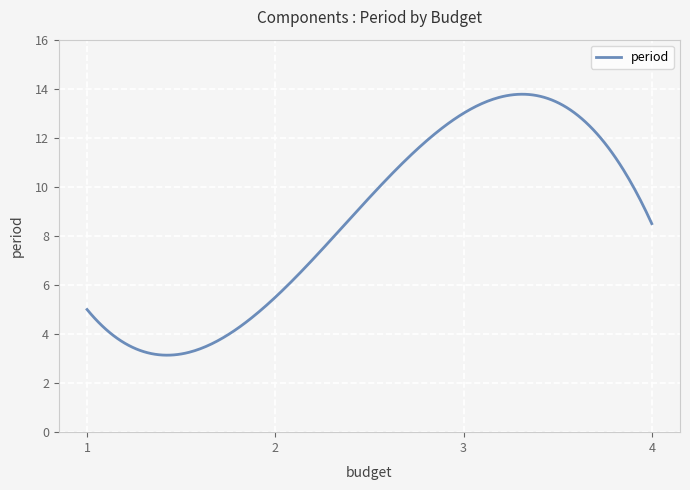

What is the maximum value shown in the chart?

13.8